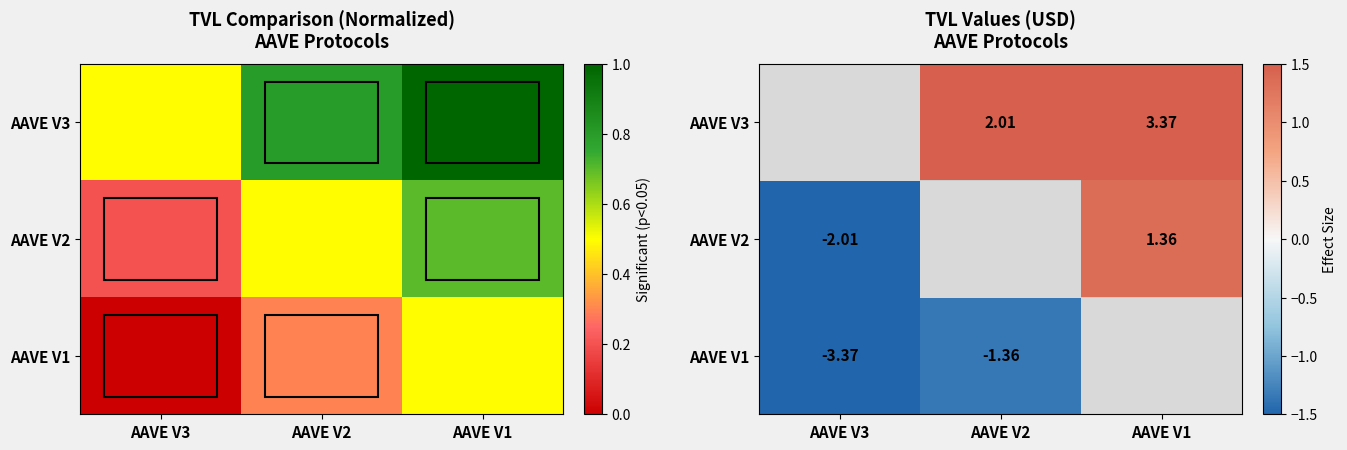

Which category has the highest value across all series?

AAVE V1